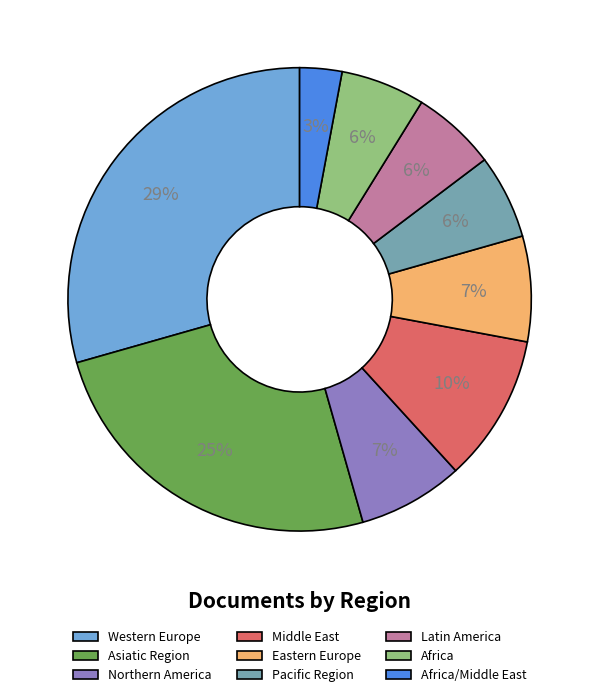

Between Eastern Europe and Latin America, which is larger?

Eastern Europe